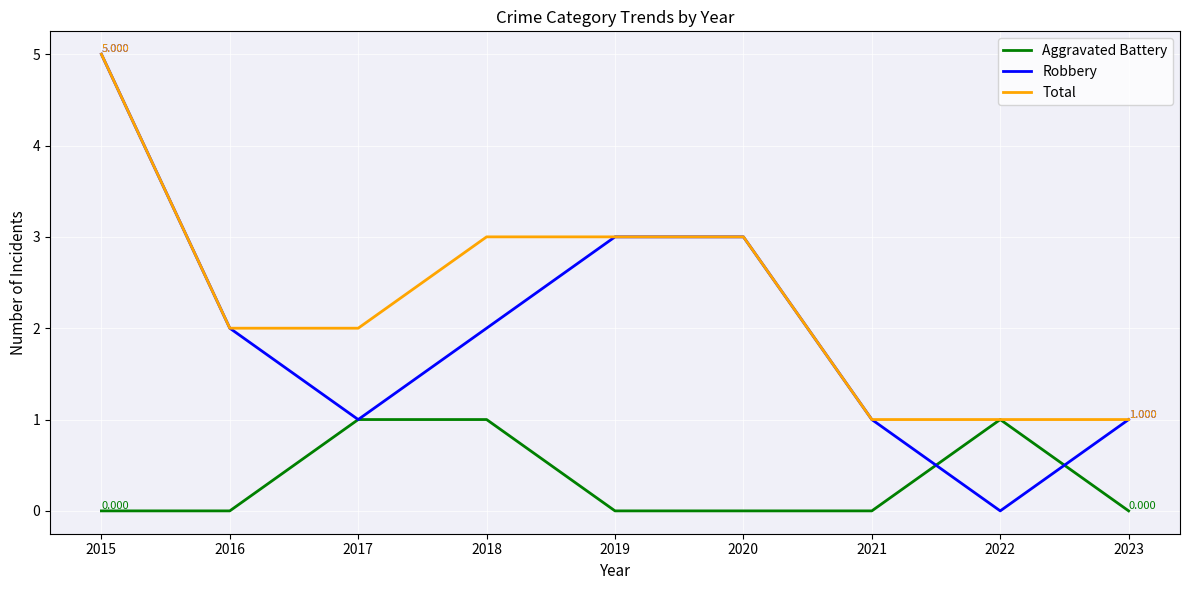

Rank the series by their average value, from lowest to highest.

Aggravated Battery, Robbery, Total